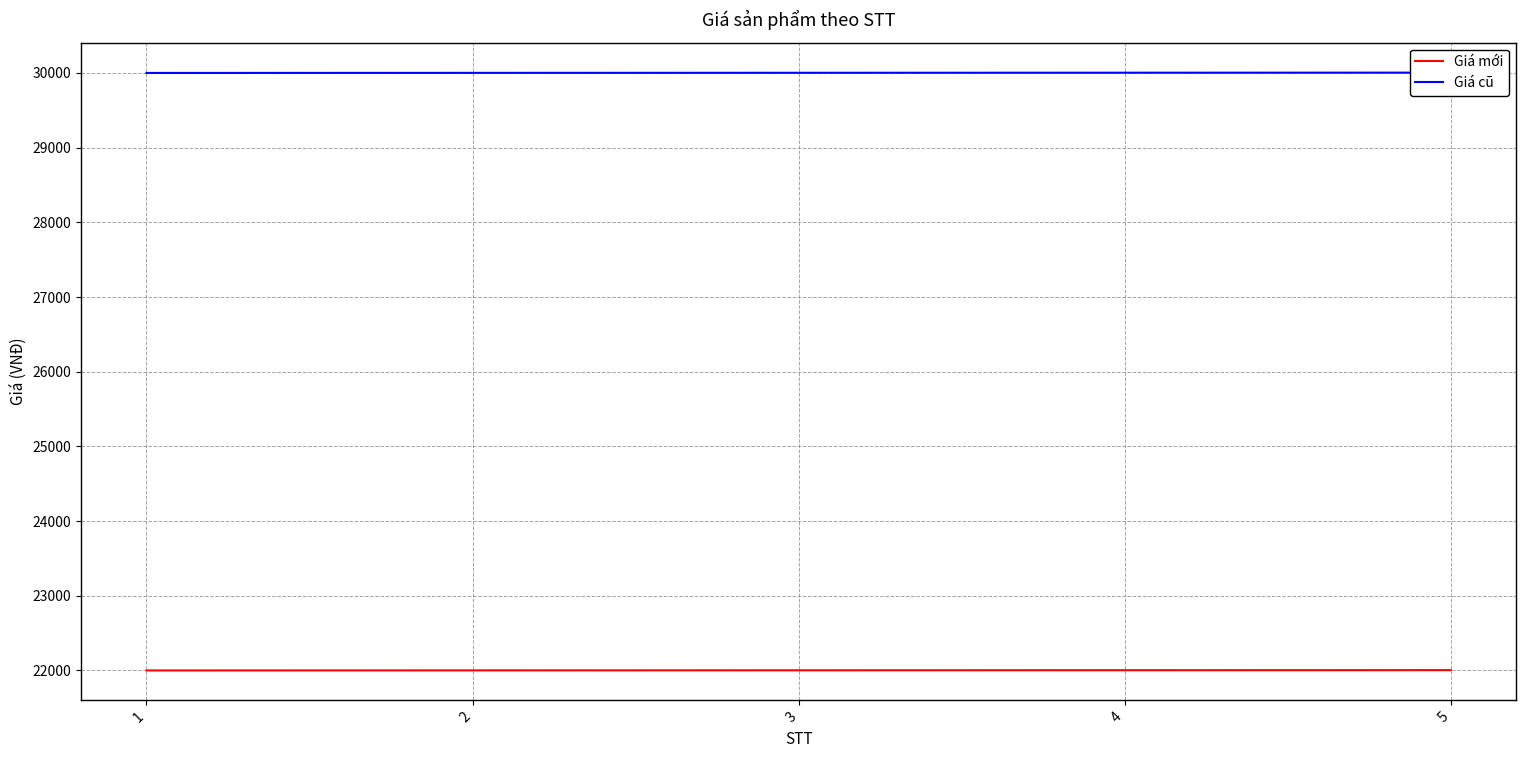

True or false: Giá cũ and Giá mới intersect in this chart.

False